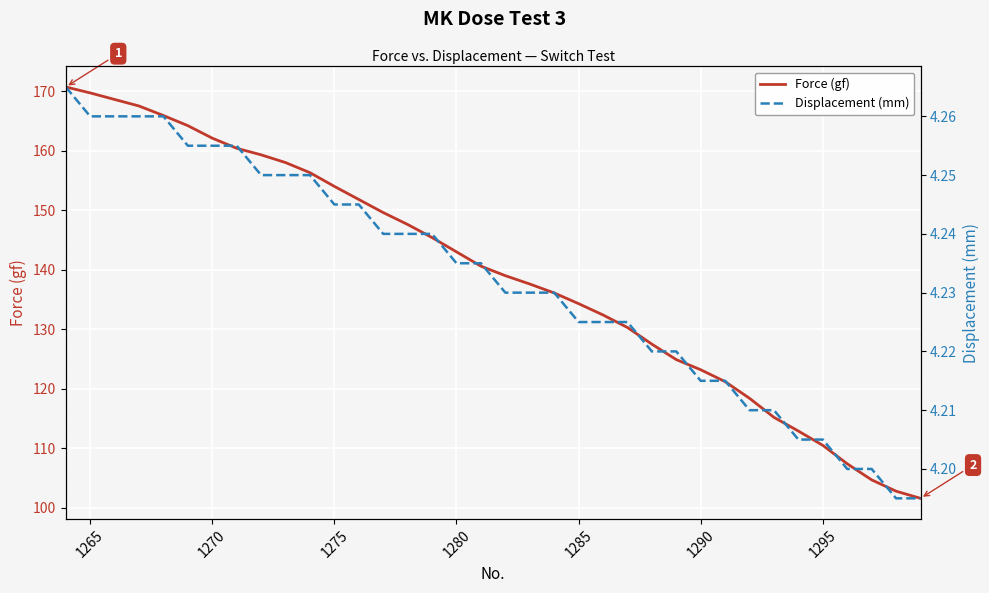

What is the minimum value for Force (gf)?

101.6